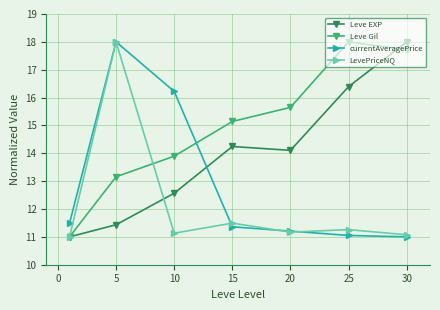

How many data points does each series have?

7